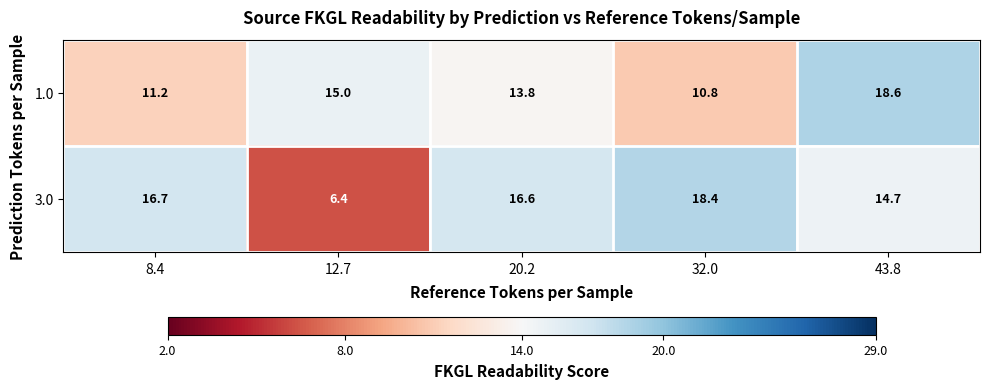

Which series changed the most between 8.4 and 43.8?

1.0